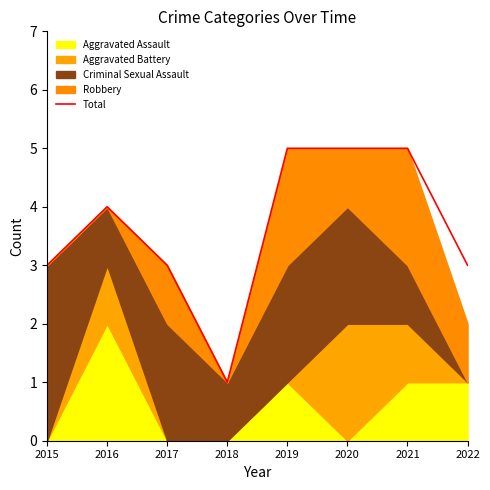

How many interior local valleys (lower than both neighbors) does the data have?

1